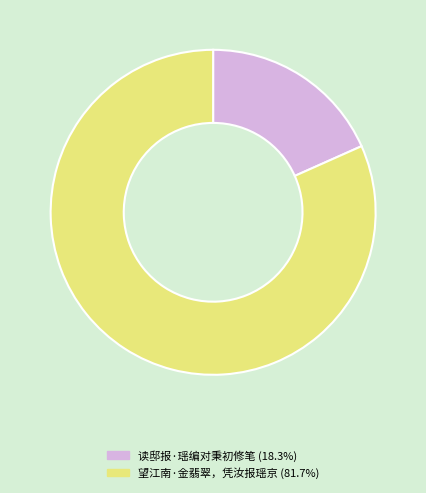

Do 望江南·金翡翠，凭汝报瑶京 and 读邸报·瑶编对秉初修笔 together represent more than half of the pie?

Yes